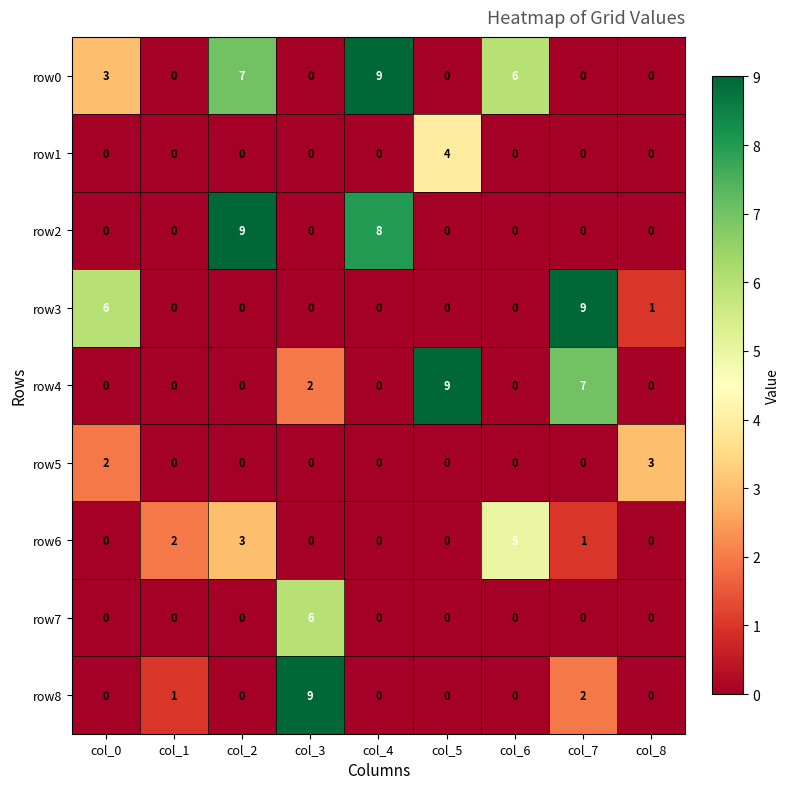

Where is row4 nearest to the value 4?

col_3